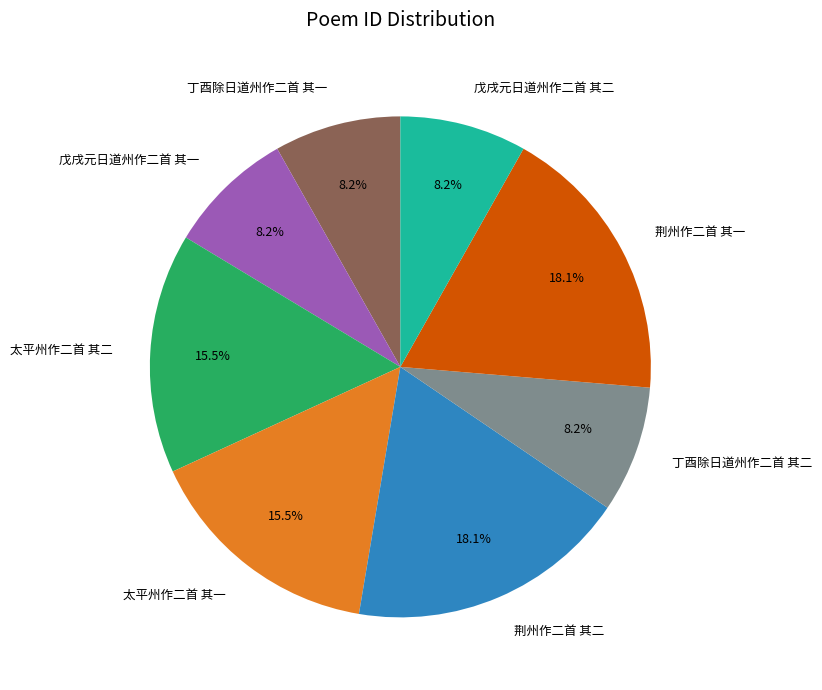

Does any single category account for the majority?

No